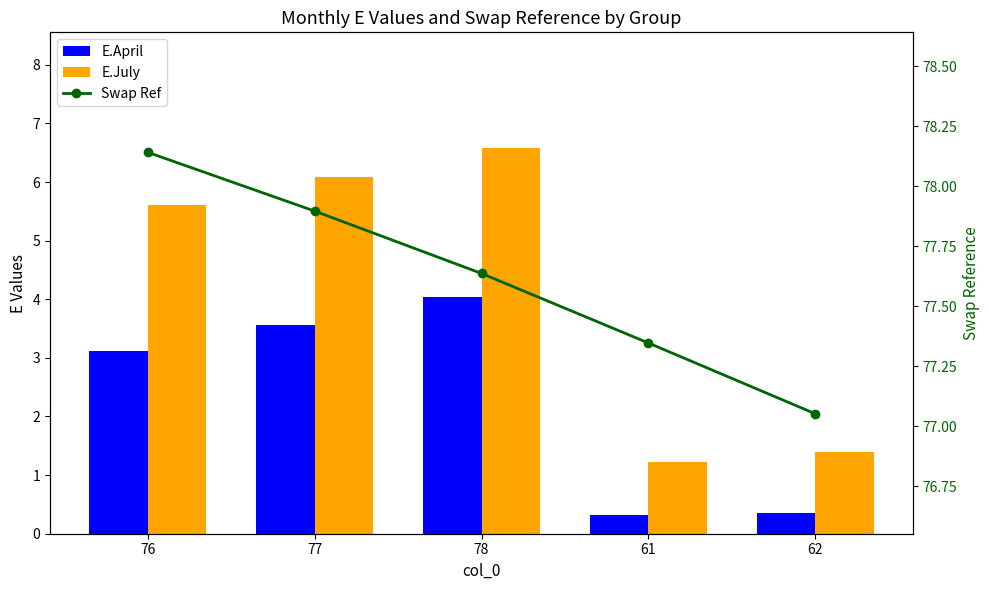

Reading left to right, what are all the values shown in this chart?

E.April: 76=3.1	77=3.6	78=4.0	61=0.3	62=0.3
E.July: 76=5.6	77=6.1	78=6.6	61=1.2	62=1.4
Swap Ref: 76=78.1	77=77.9	78=77.6	61=77.3	62=77.1